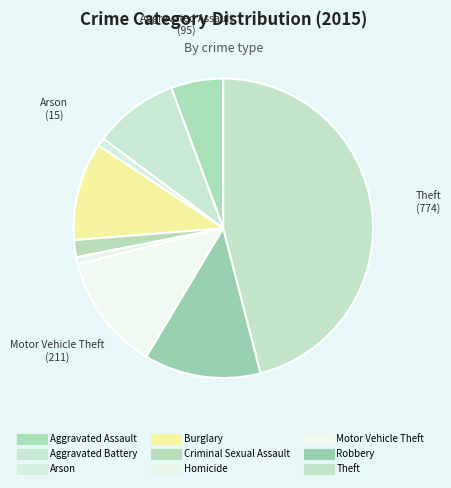

True or false: Aggravated Battery accounts for 9% of the total.

True